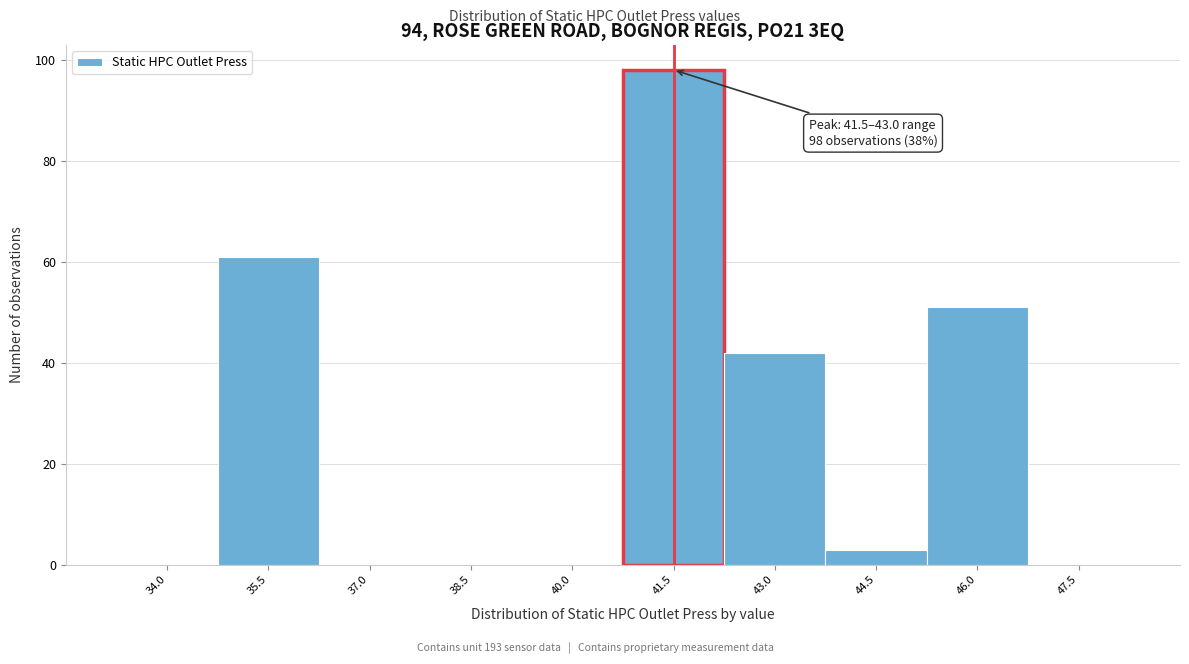

Reading left to right, extract all data points from this chart.

34.0=0	35.5=61	37.0=0	38.5=0	40.0=0	41.5=98	43.0=42	44.5=3	46.0=51	47.5=0